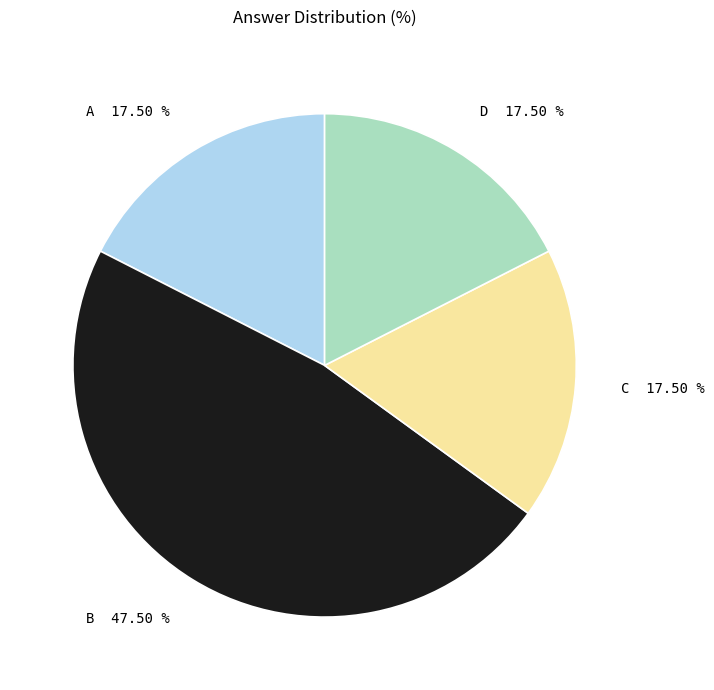

The D slice represents 11% of the pie. True or false?

False